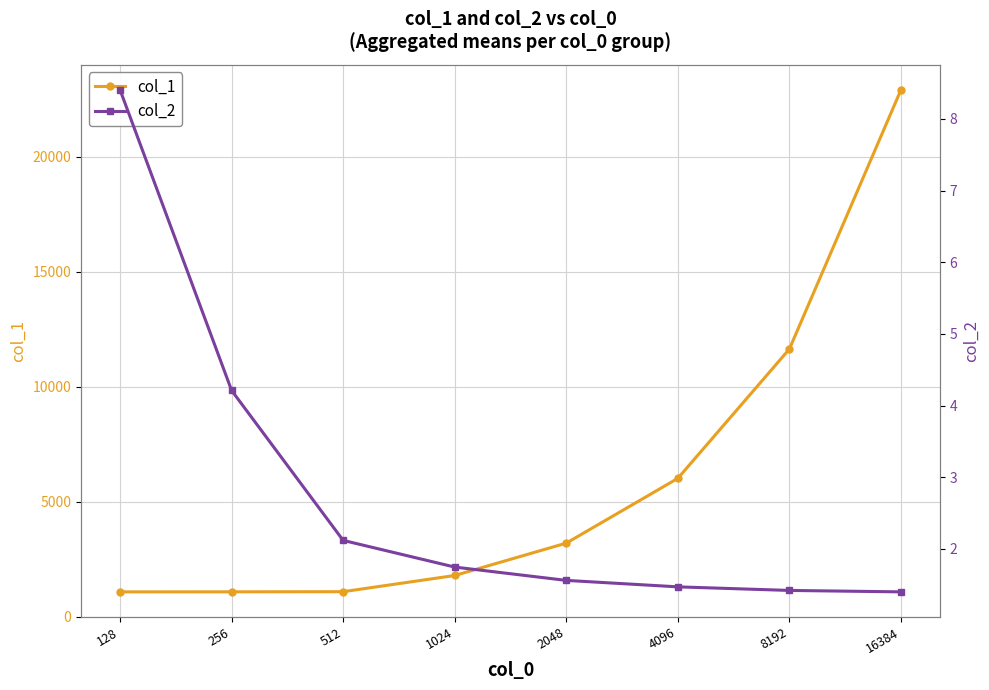

True or false: col_1 and col_2 intersect in this chart.

False